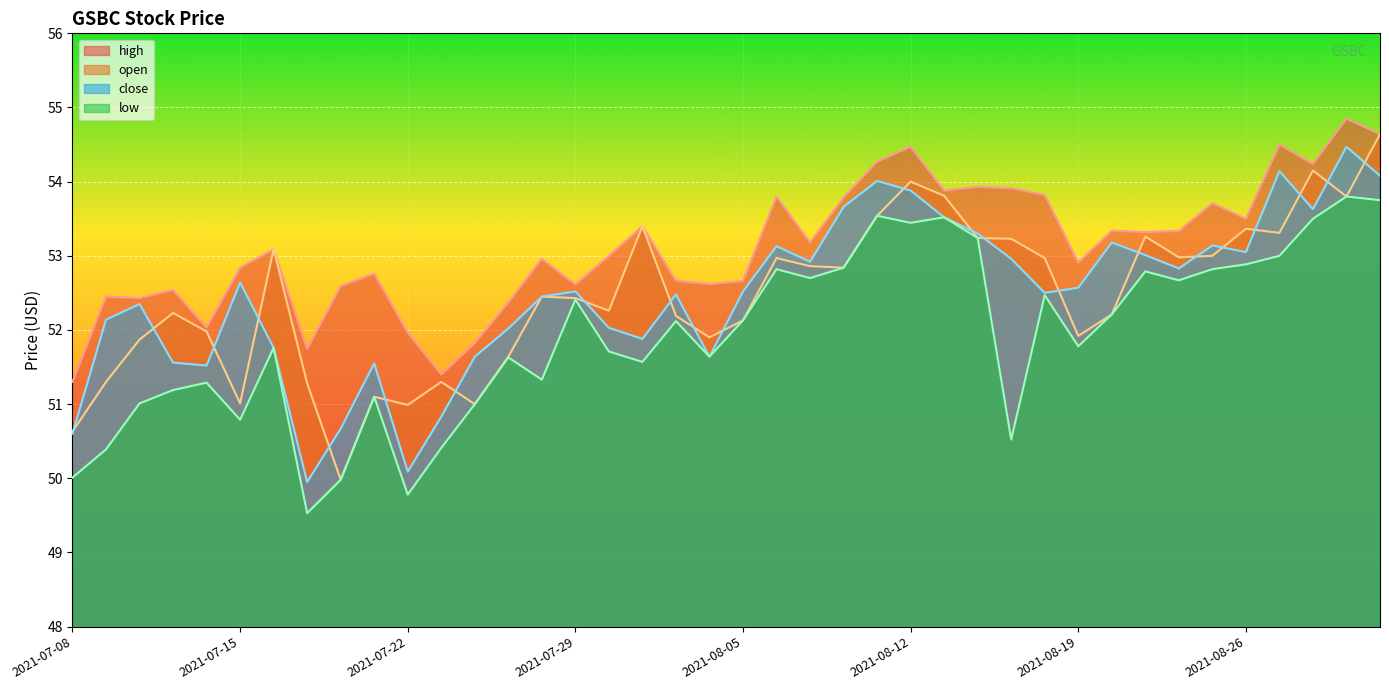

True or false: low has a value of 52.8 at 2021-08-10.

True